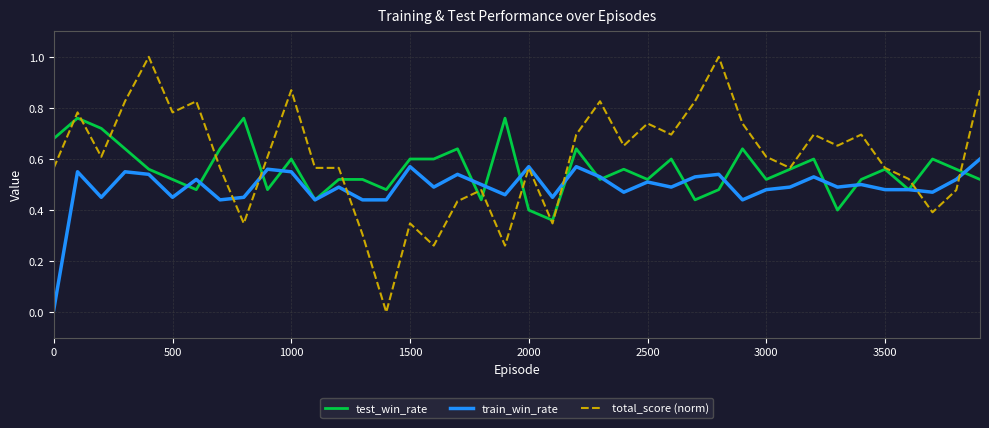

Which series has the largest range (max minus min)?

total_score (norm)